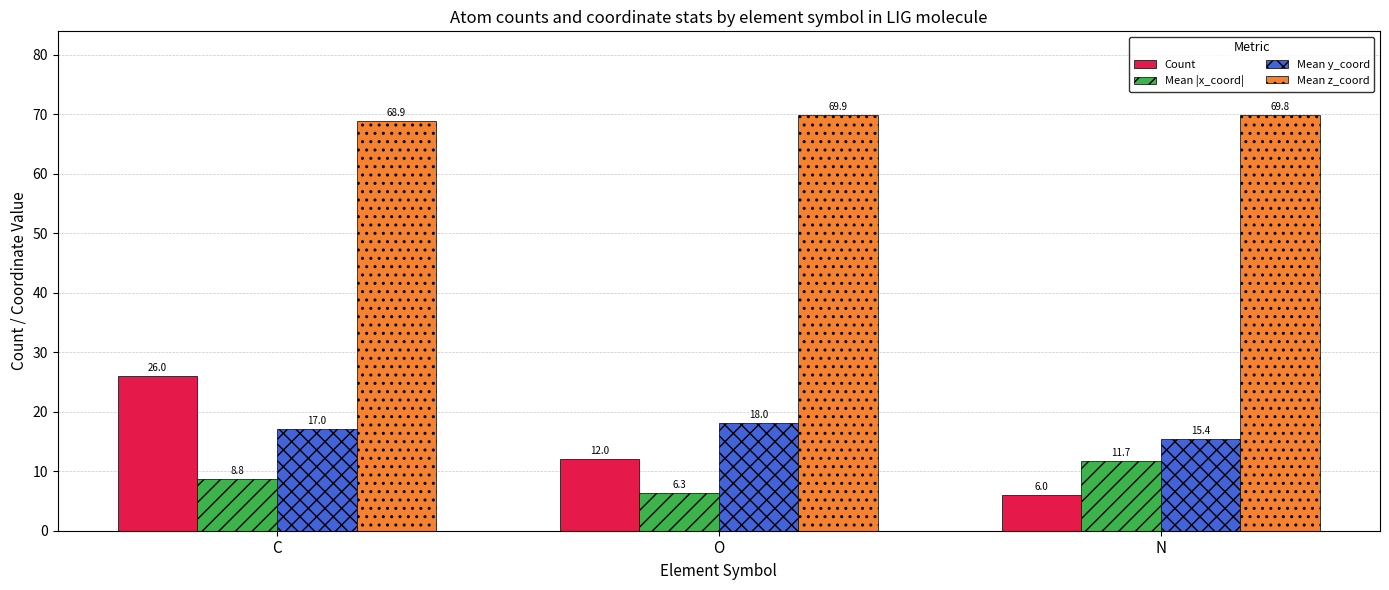

Between C and N, which series saw the biggest shift?

Count